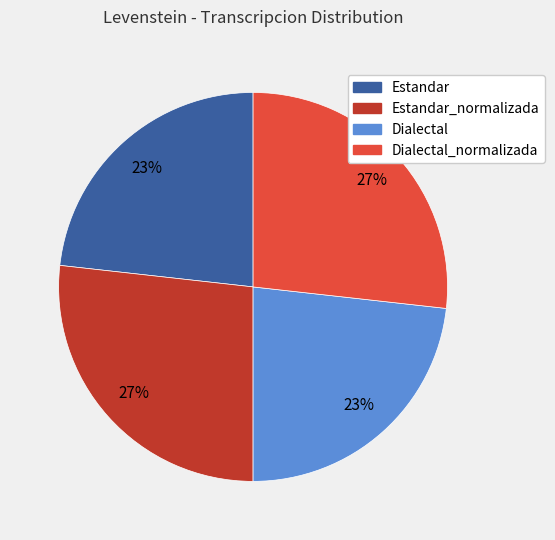

To the nearest percent, what is the average slice percentage?

25%